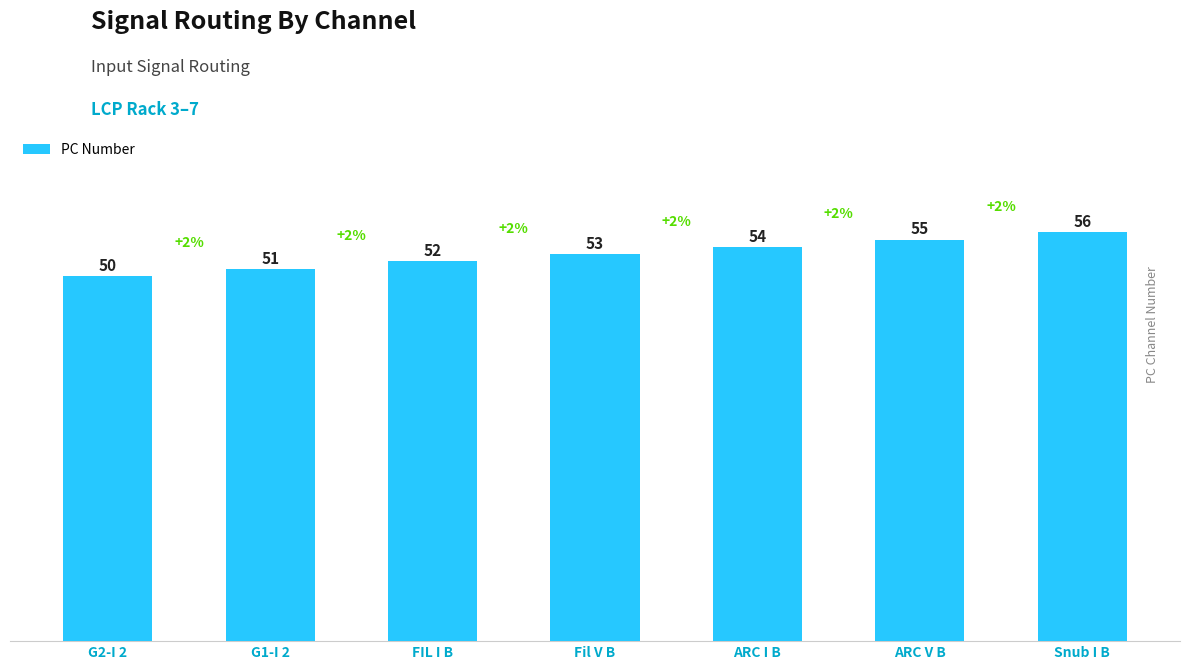

True or false: the data shows 52 at FIL I B.

True